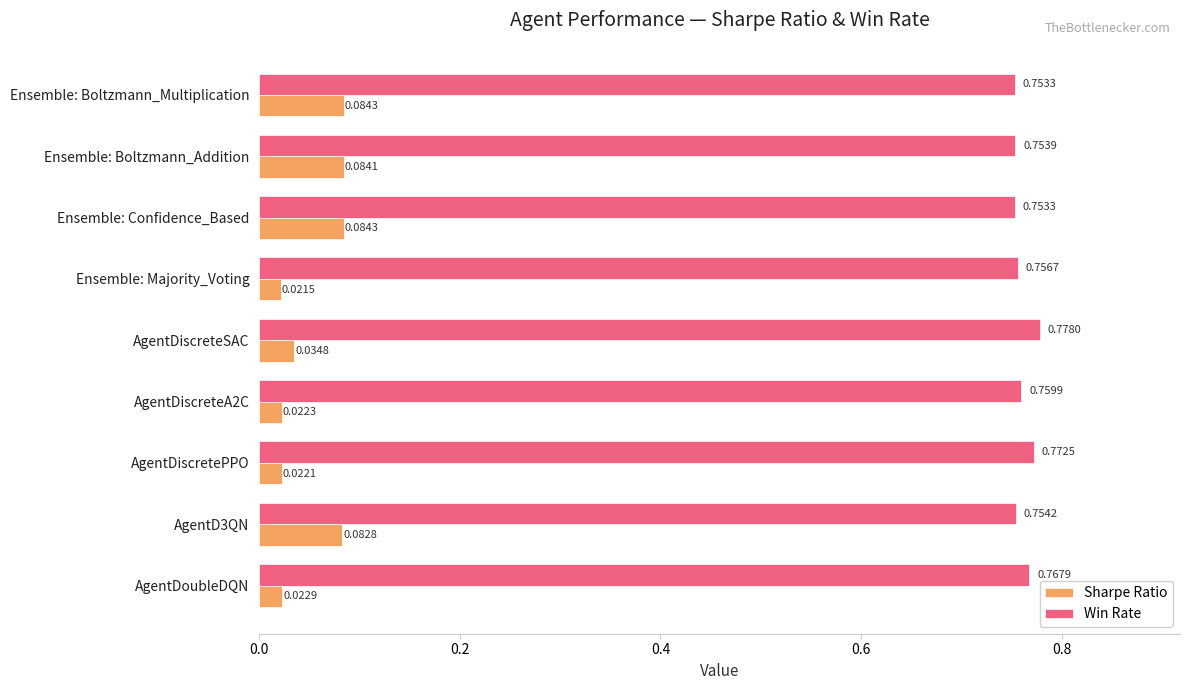

What is the sum of all Win Rate values?

6.8